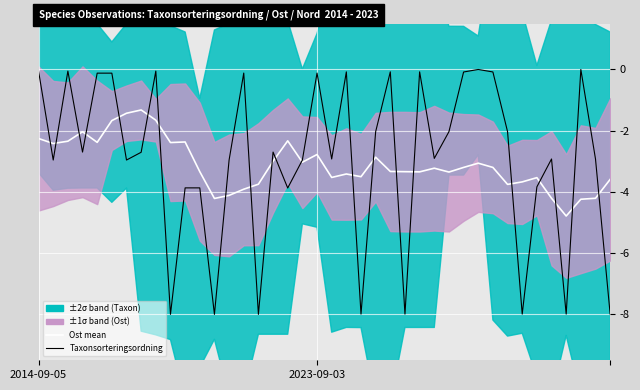

What is the sum of the Taxonsorteringsordning values at 6 and 24?

-3.0